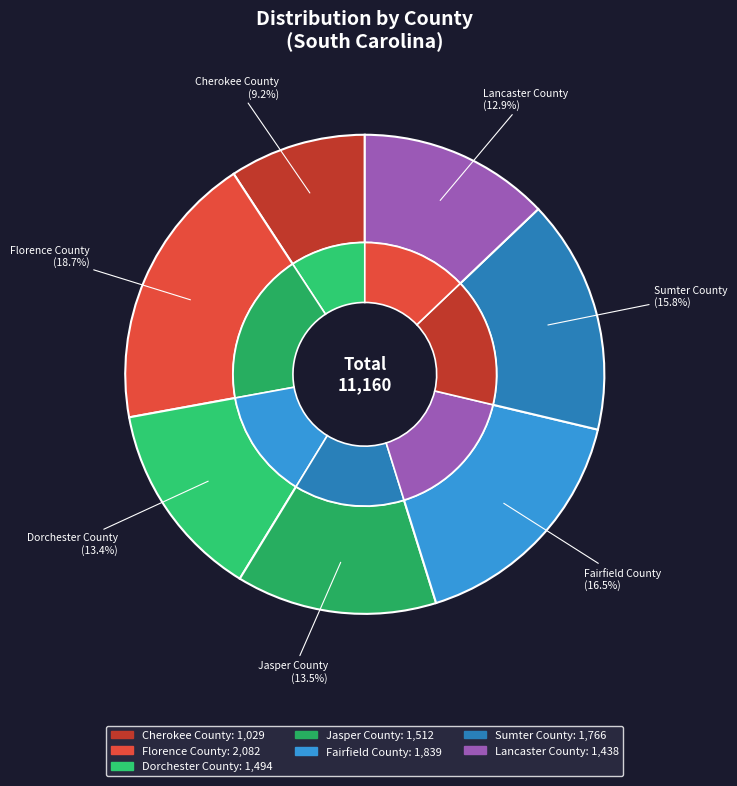

True or false: Dorchester County accounts for 13% of the total.

True